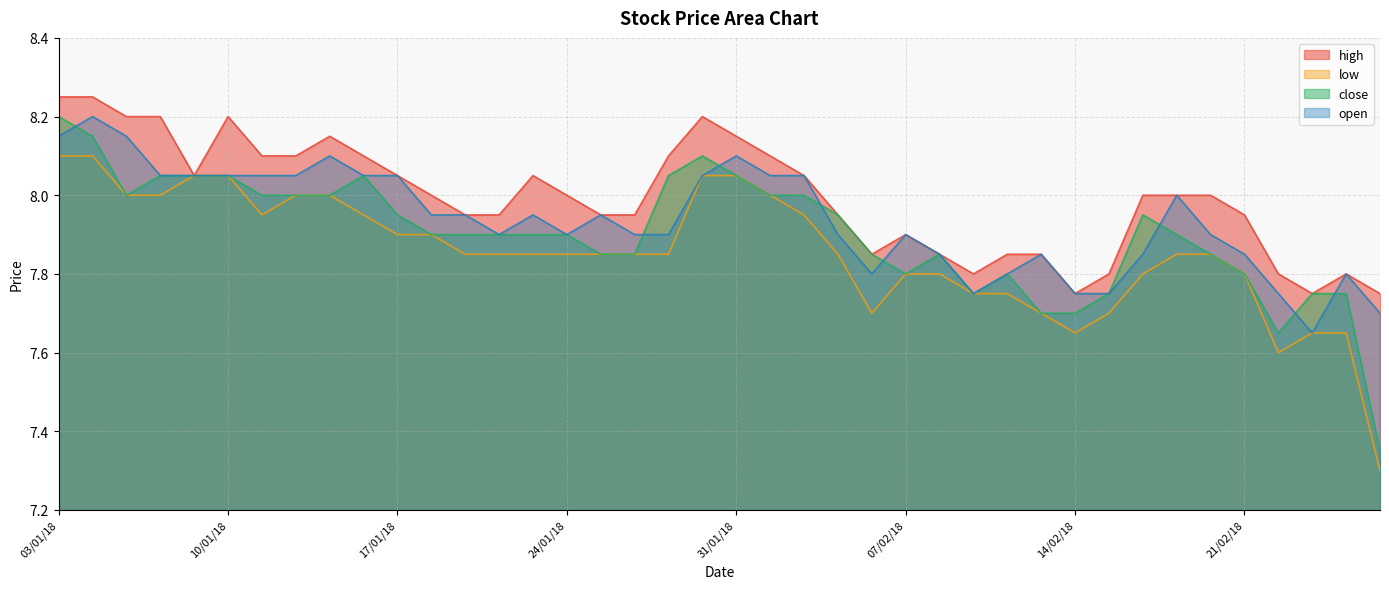

Which category has the highest value across all series?

03/01/18